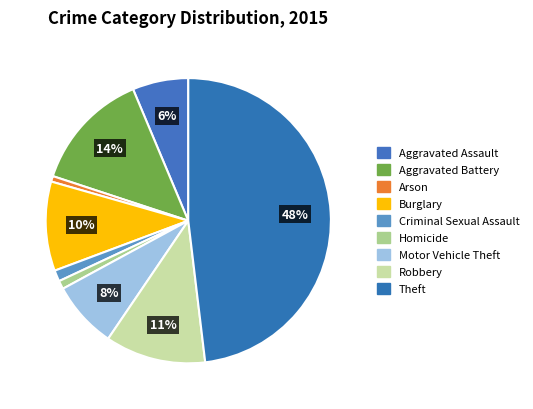

How many slices are in this pie chart?

9